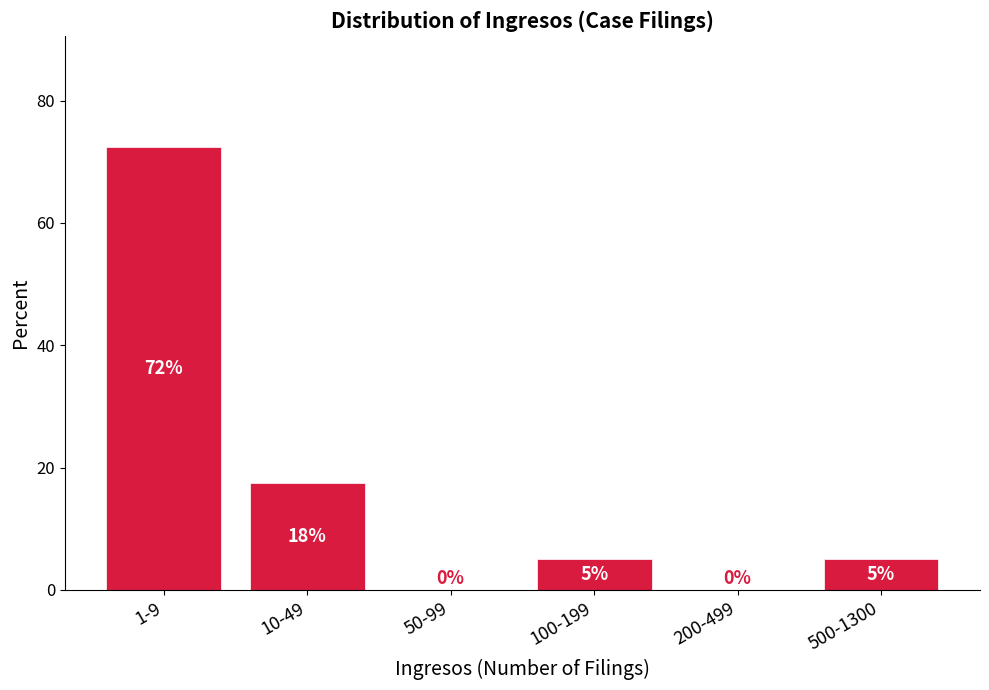

Is it true that the value at 1-9 is 72.5?

True